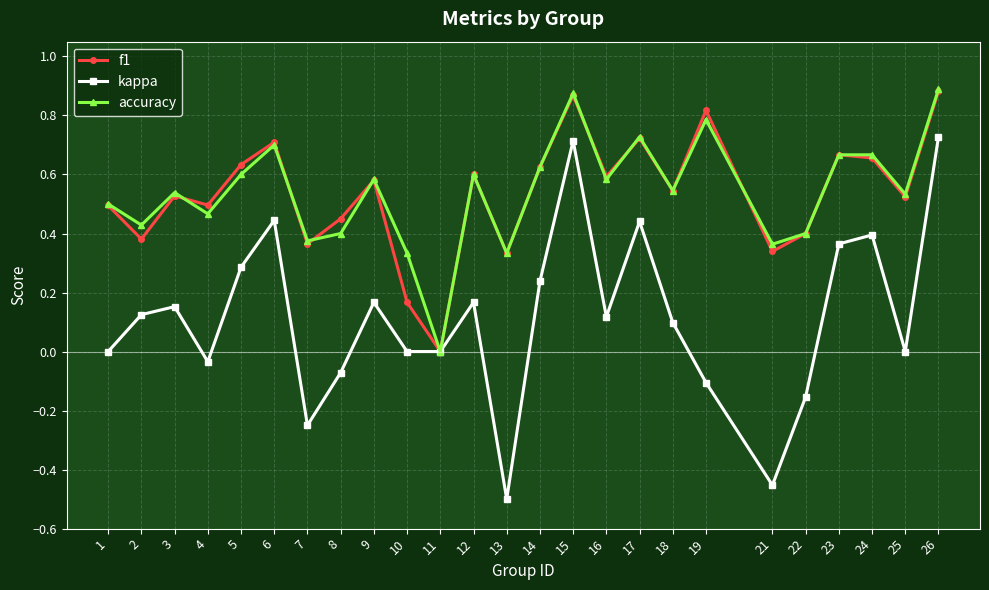

Does the chart have visible grid lines?

Yes